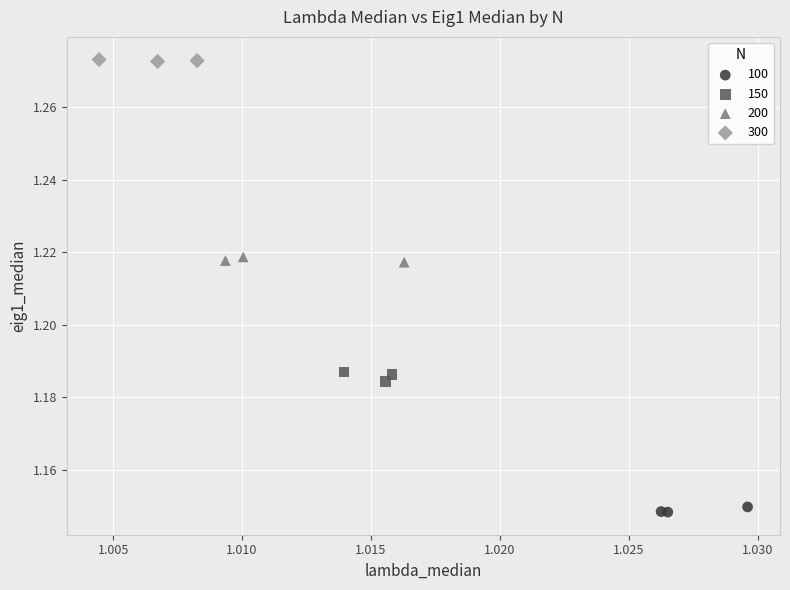

Which series reaches the minimum Y coordinate?

100